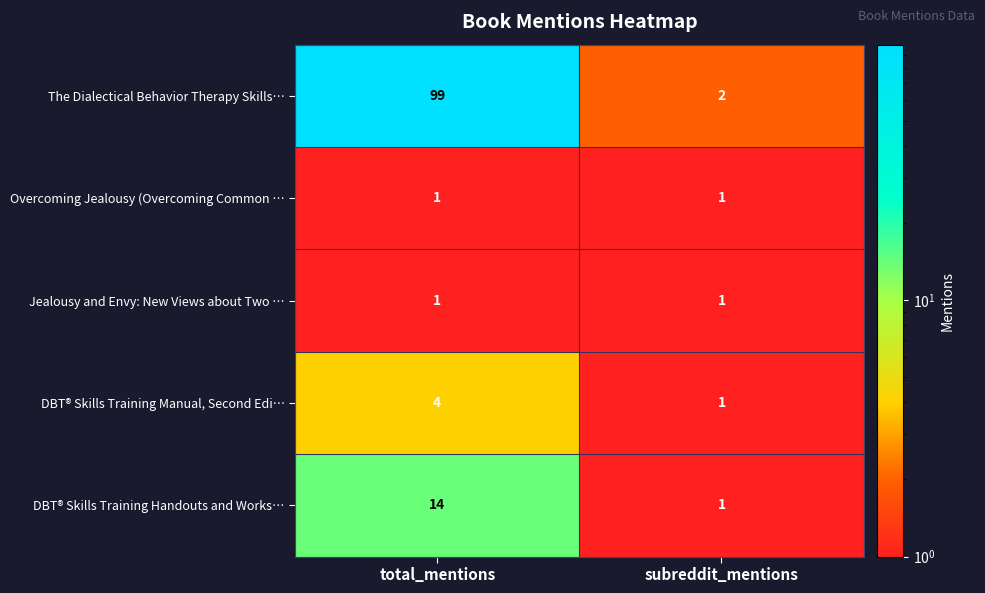

List the labels in order of The Dialectical Behavior Therapy Skills… value, largest first.

total_mentions, subreddit_mentions